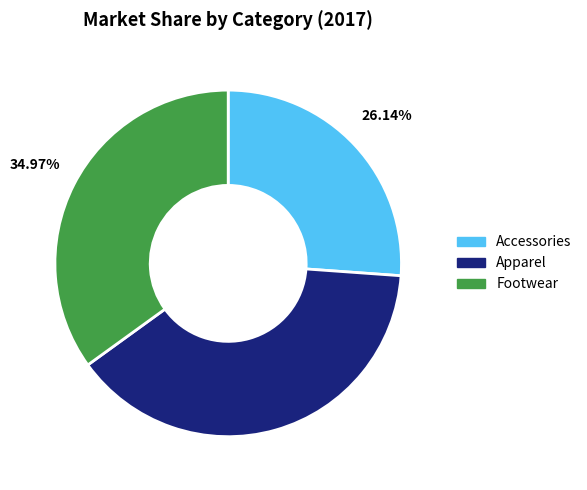

Which category has the smallest portion of the pie?

Accessories